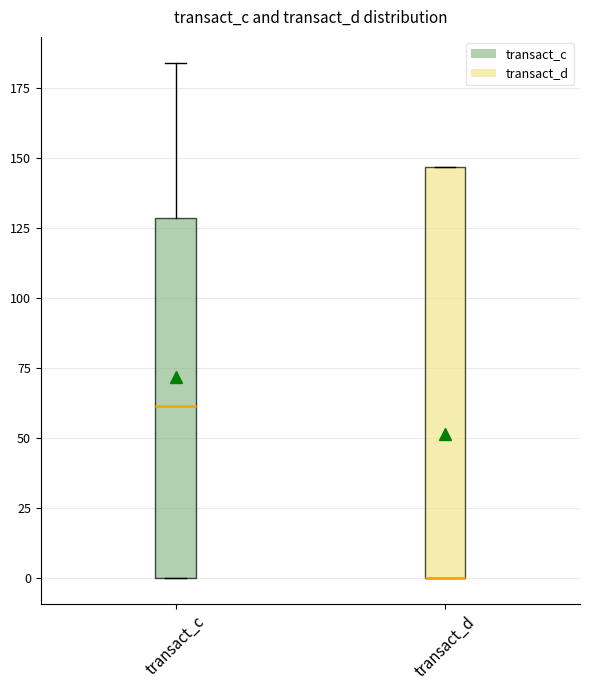

Reading left to right, transcribe this box plot: for each box, give where its median line is, the range the box spans, and where its two whiskers end, as read against the y-axis. The values are not printed on the chart, so give them approximately, as read against the axis.

transact_c: median 60, box 0 to 130, whiskers 0 to 185
transact_d: median 0 (drawn on the box's lower edge), box 0 to 145, whiskers 0 to 145